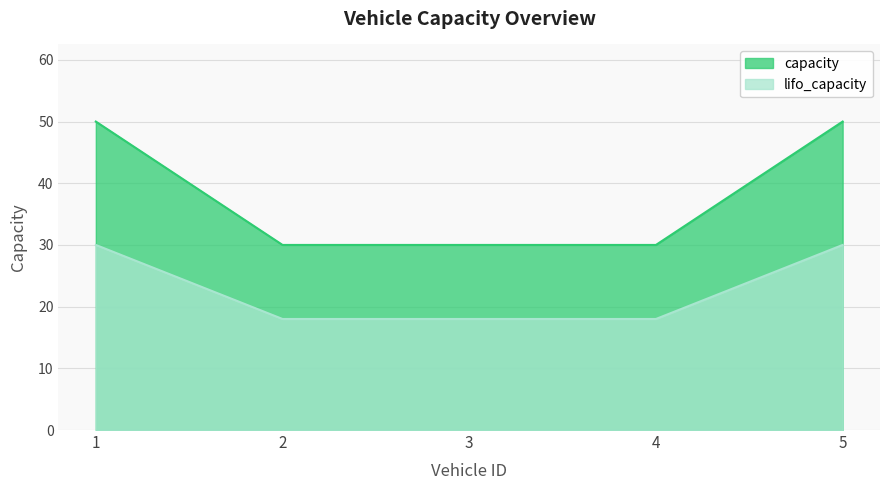

Which has a higher value, 1 or 2?

1